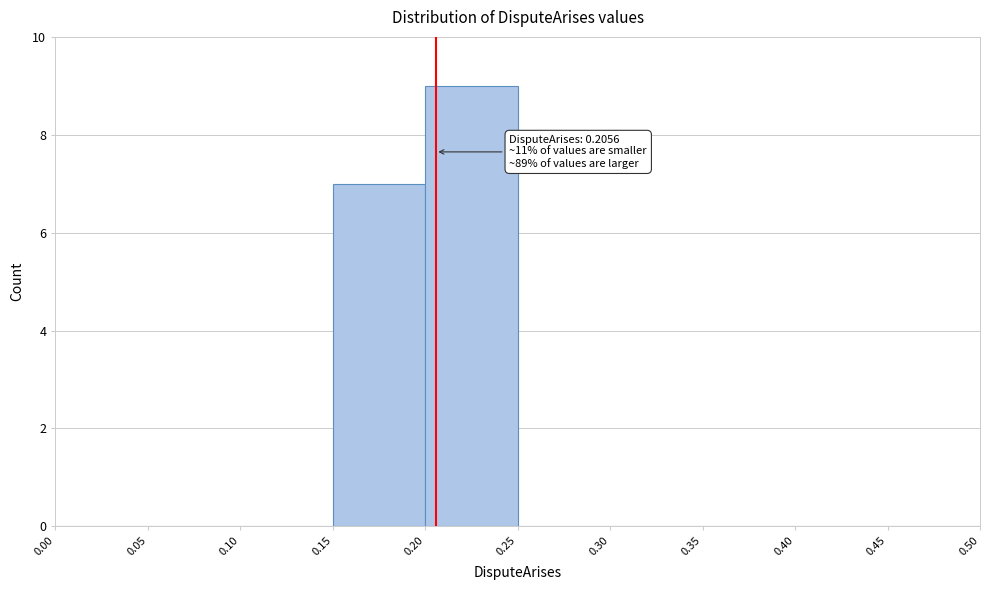

Over which range of the x-axis is the bar tallest?

0.20 to 0.25